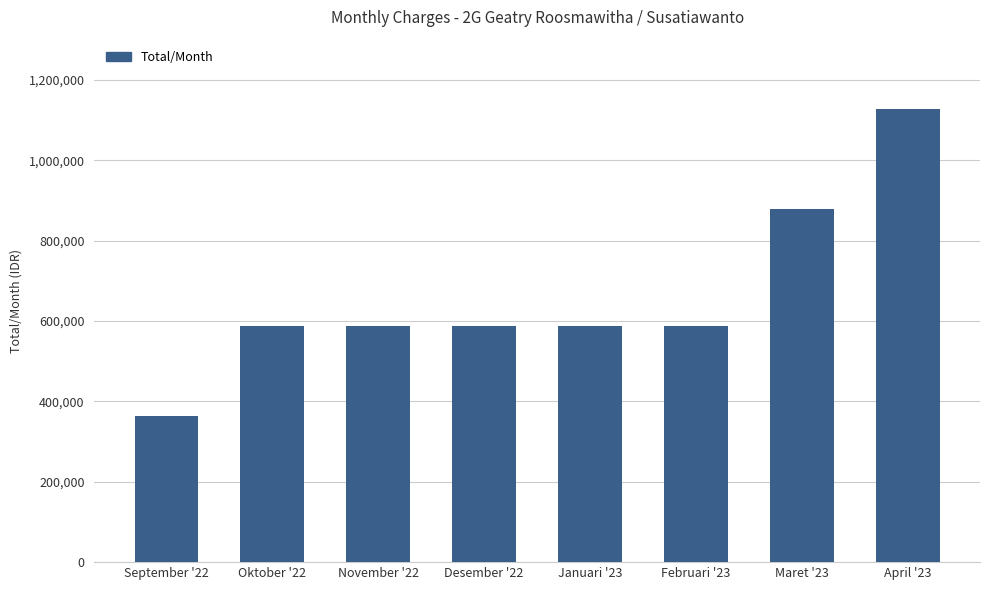

Reading right to left, transcribe all the data shown in this chart.

1126992	877914	587501	587501	587501	587501	587501	363034